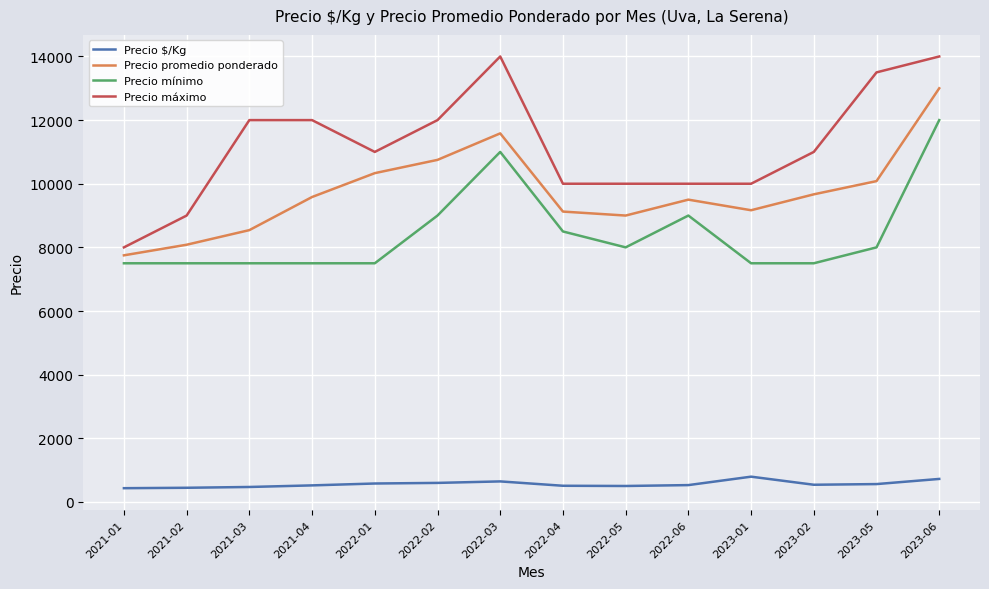

What is the total value across all series at 2023-01?

27460